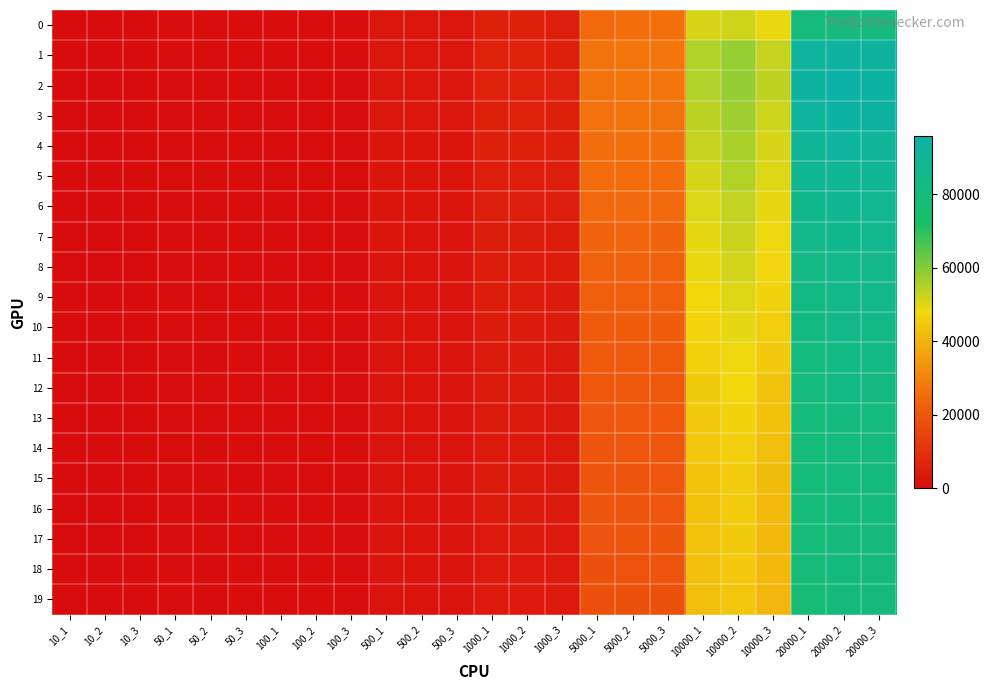

At how many categories does at least one series exceed 52698?

6